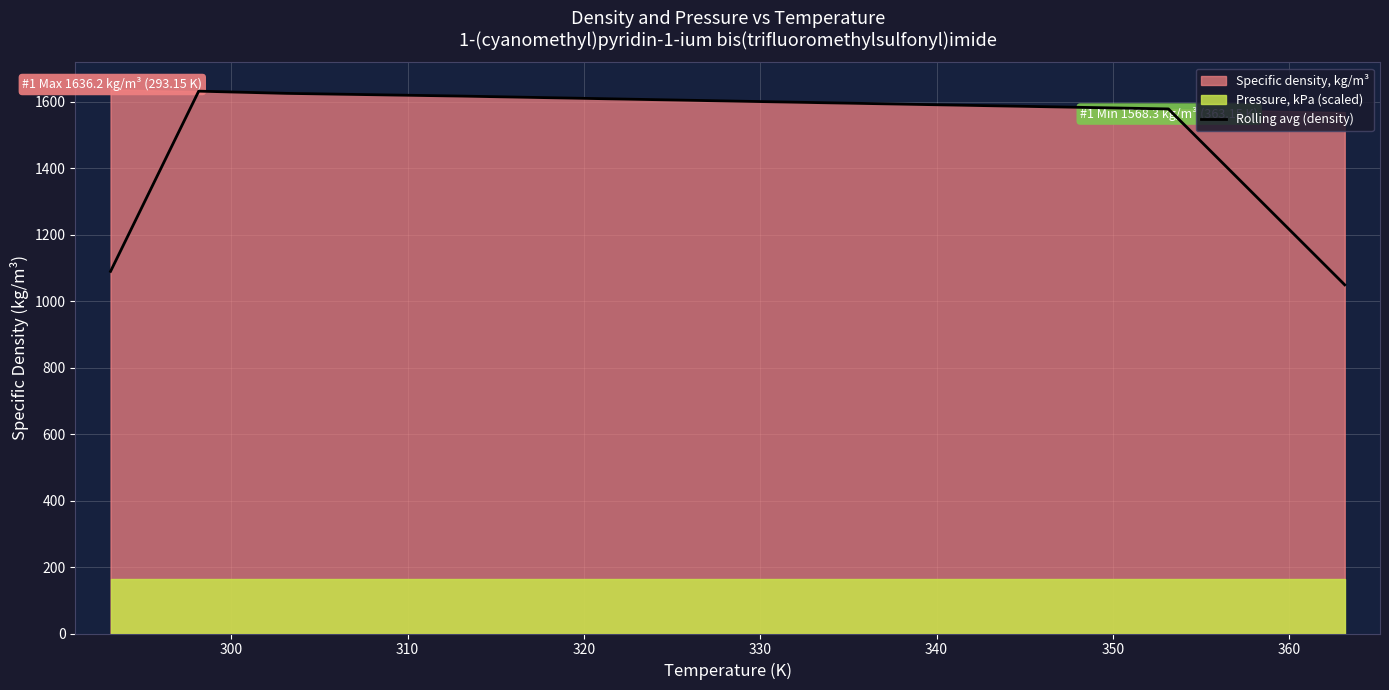

How many lines are shown in the chart?

1